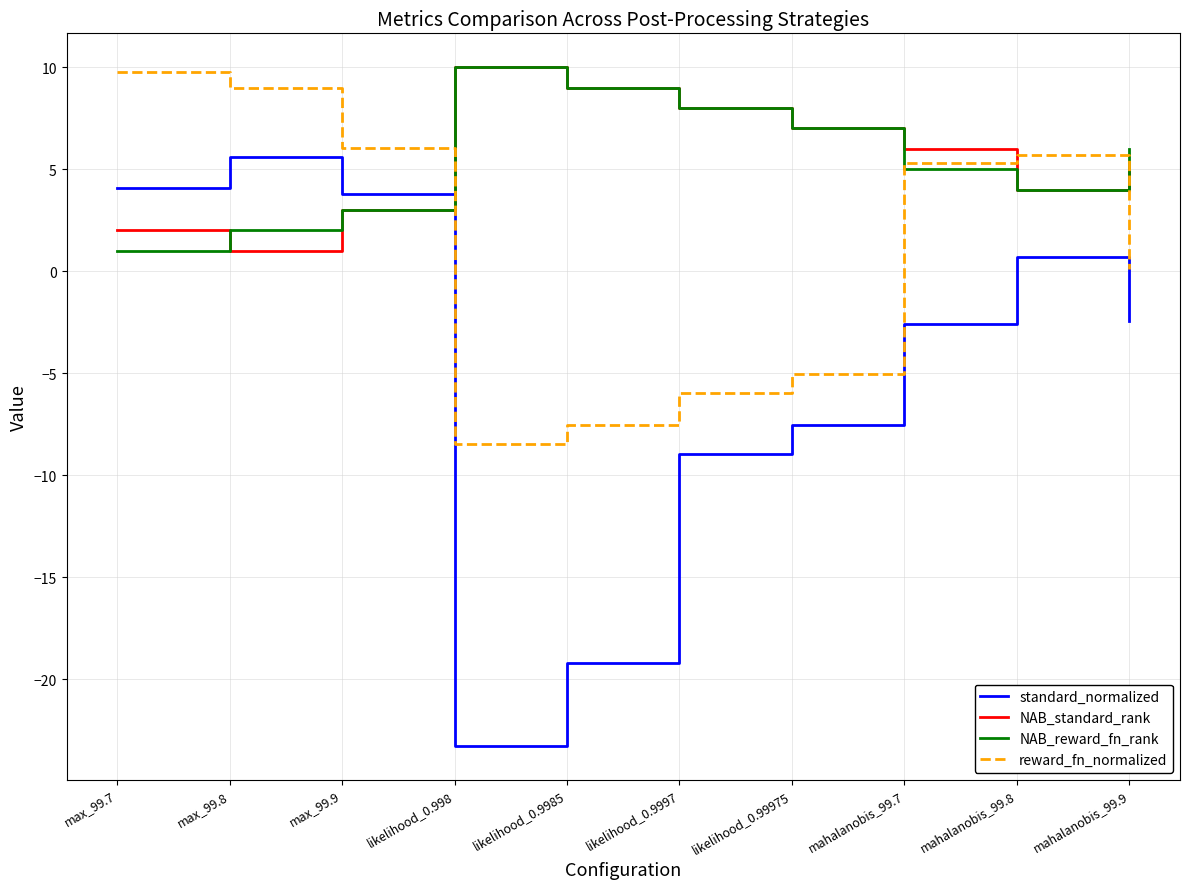

Where does the NAB_reward_fn_rank series first go above 6?

likelihood_0.998